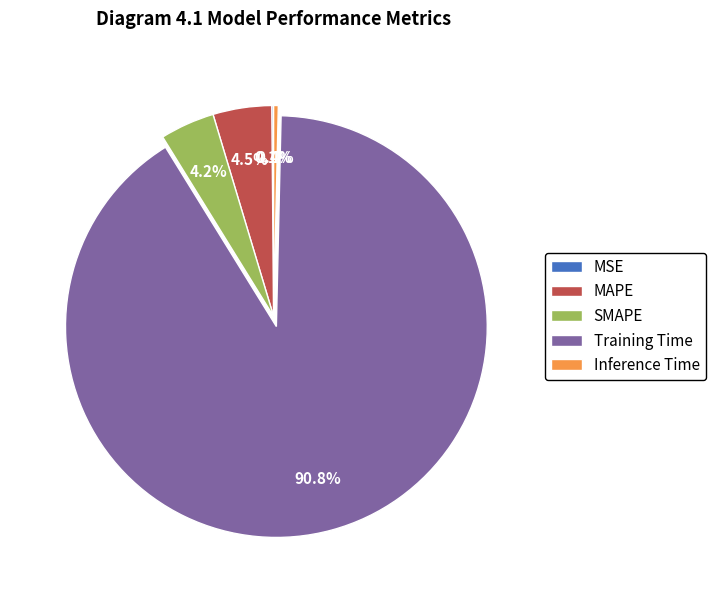

Does any single category account for the majority?

Yes